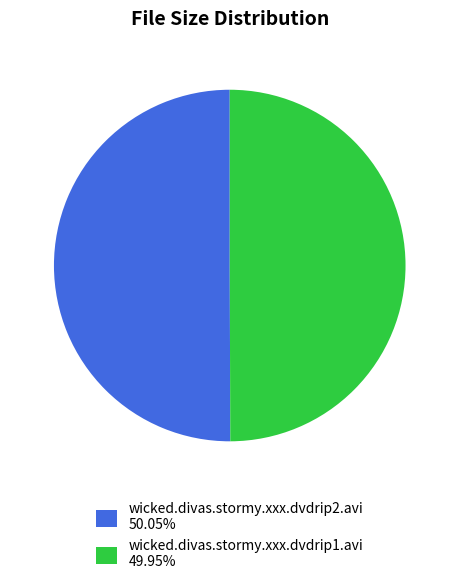

The wicked.divas.stormy.xxx.dvdrip1.avi slice represents 59% of the pie. True or false?

False